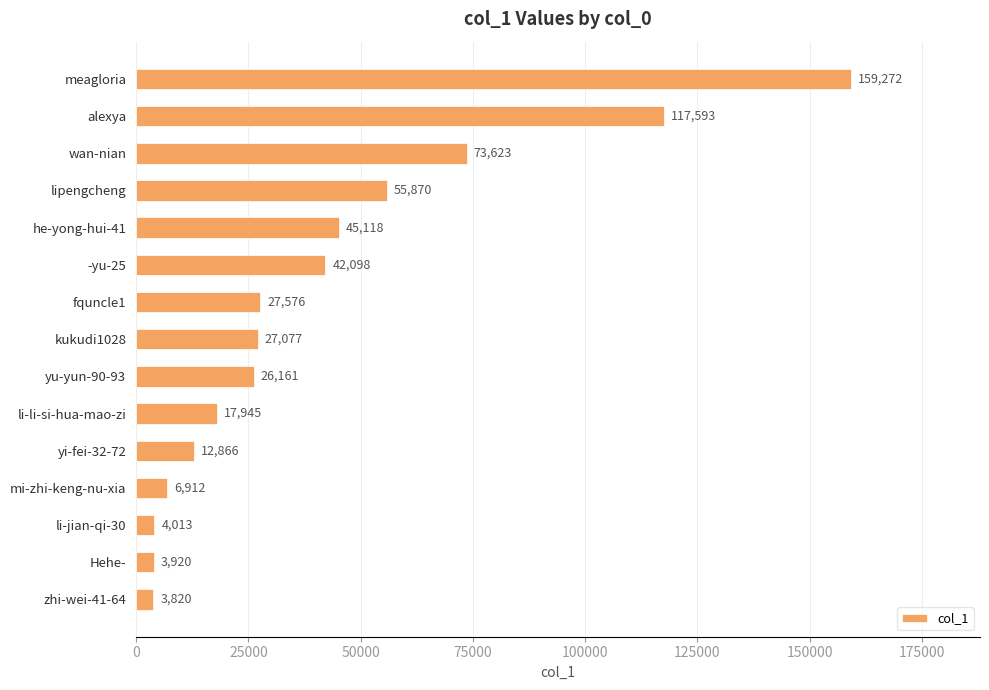

At which label is the value closest to 81546?

wan-nian